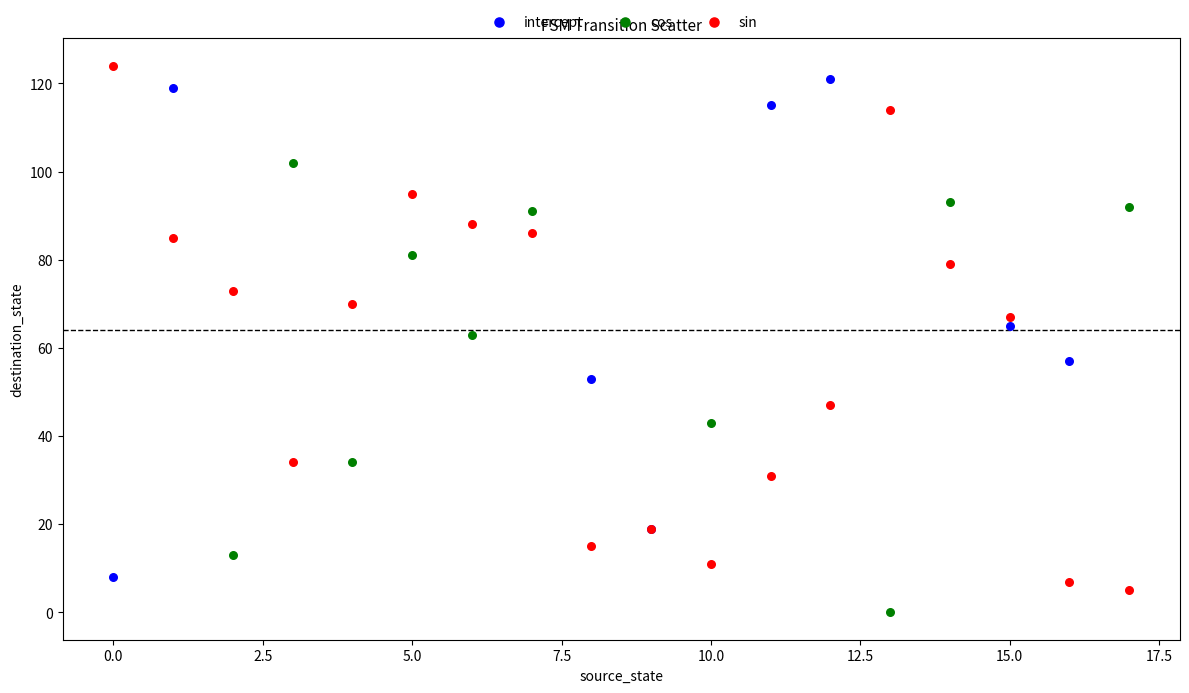

Which series has the largest Y range (max minus min)?

sin